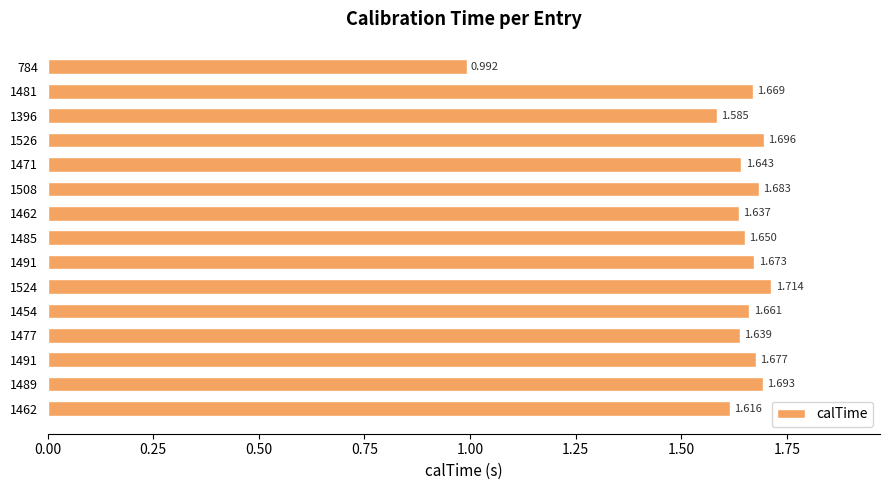

How many data points are less than 1?

1